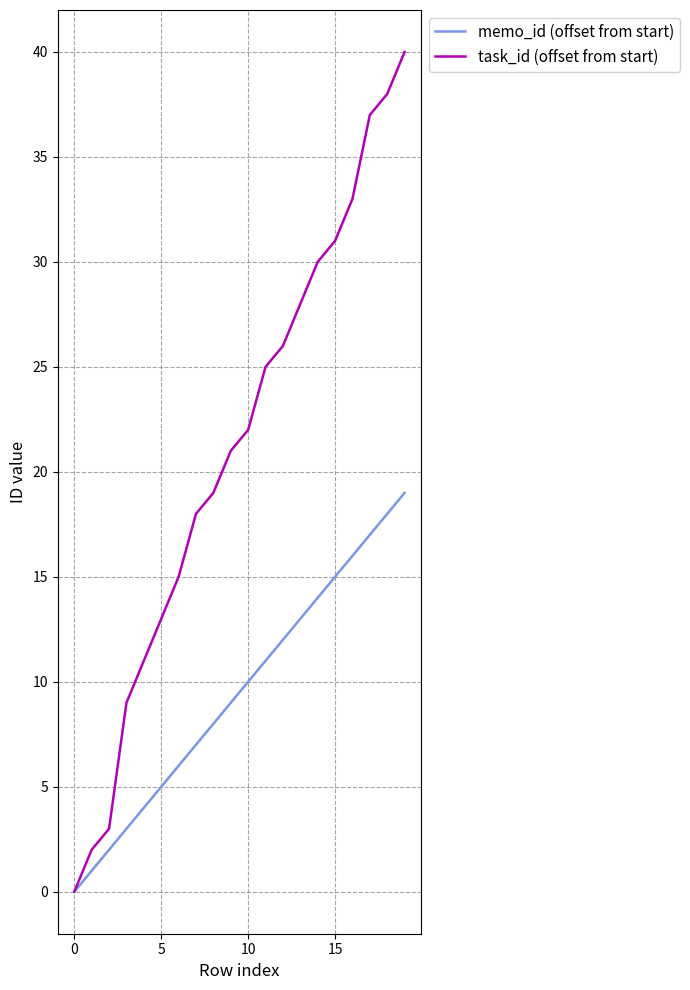

Which series has the widest spread of values?

task_id (offset from start)